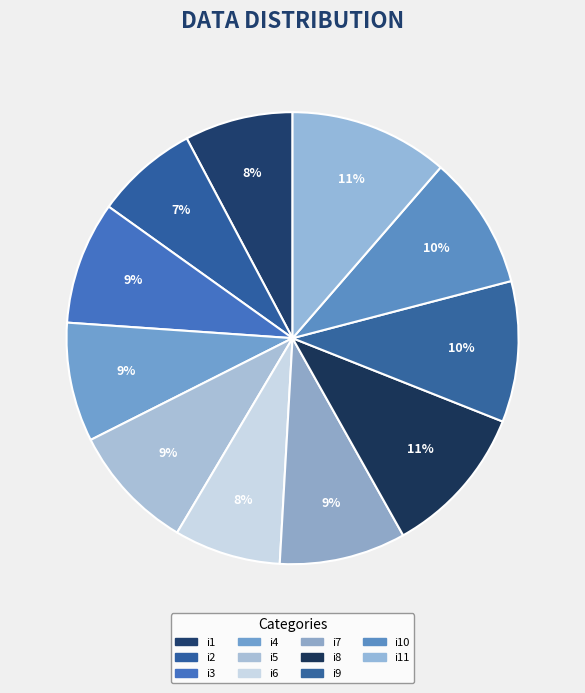

What is the change in value from i1 to i11?

+28